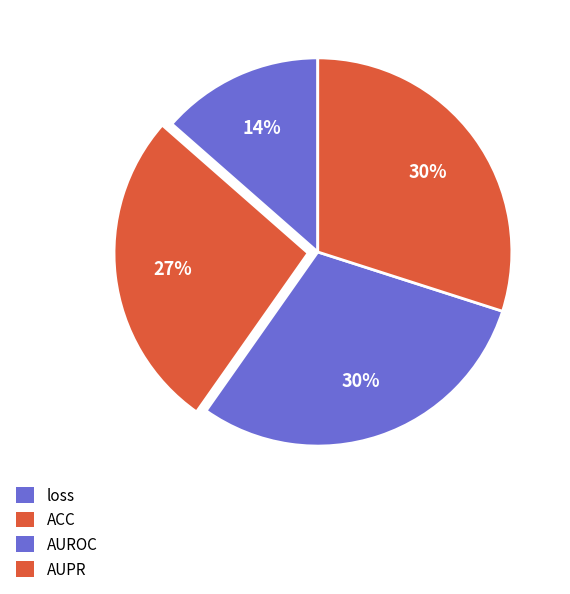

Which category has the biggest portion of the pie?

AUPR